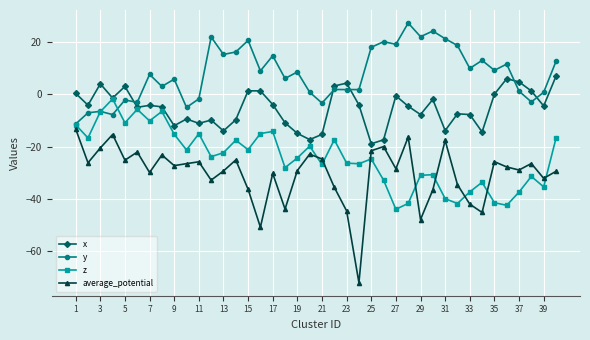

What is the value of the average_potential point at the 16th from the left?

-50.9